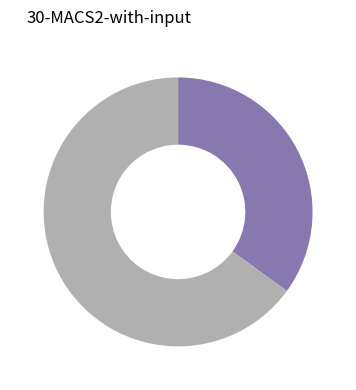

Is there a majority slice in this chart?

Yes